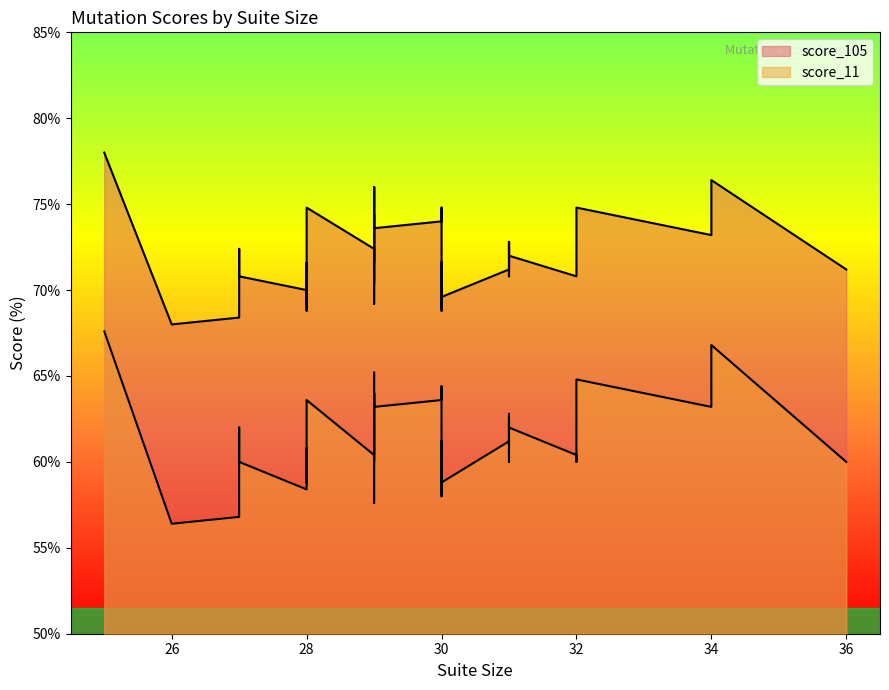

Does the chart have visible grid lines?

No